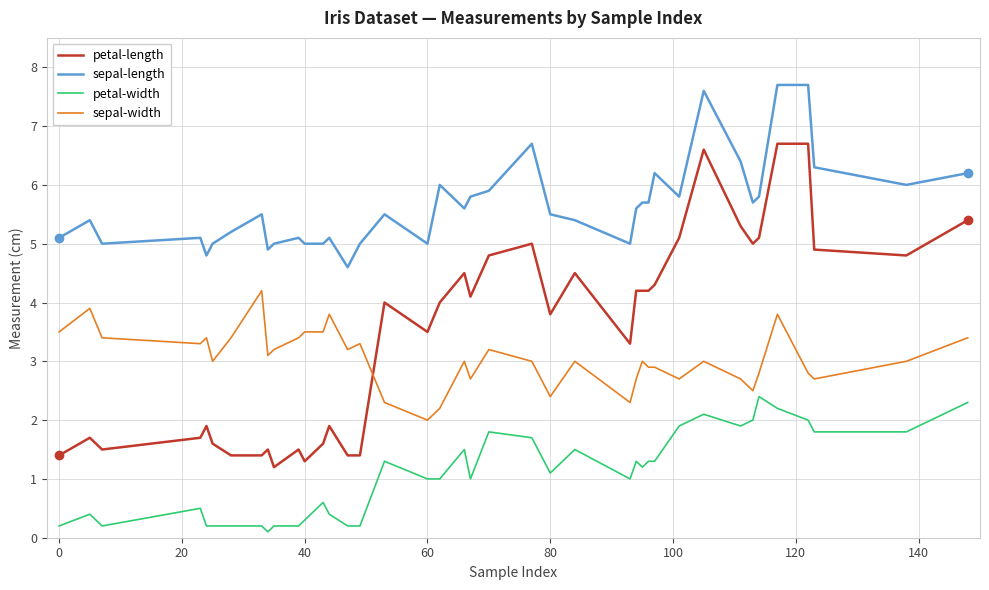

Which series has the largest total across all categories?

sepal-length